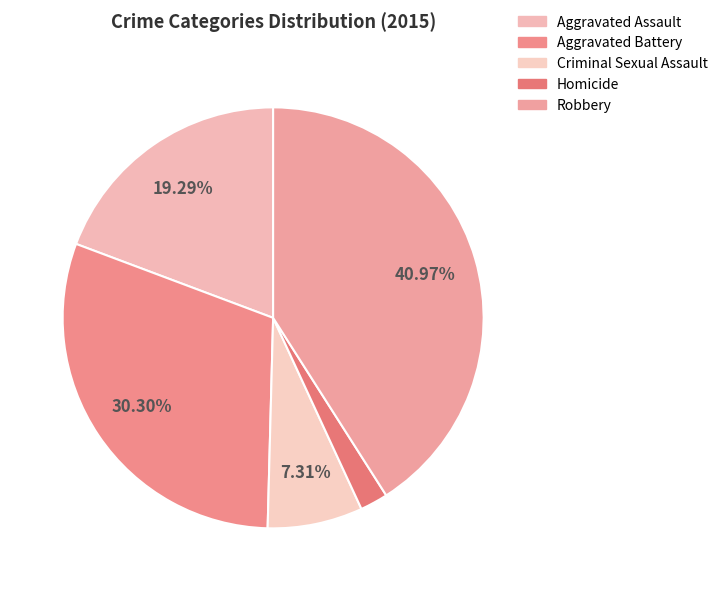

Combined, do Aggravated Assault and Homicide account for over 50%?

No